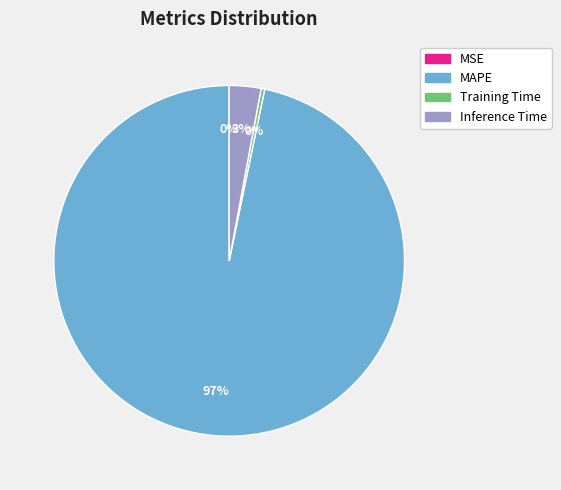

To the nearest percent, what is the difference between the largest and smallest slice percentages?

97%